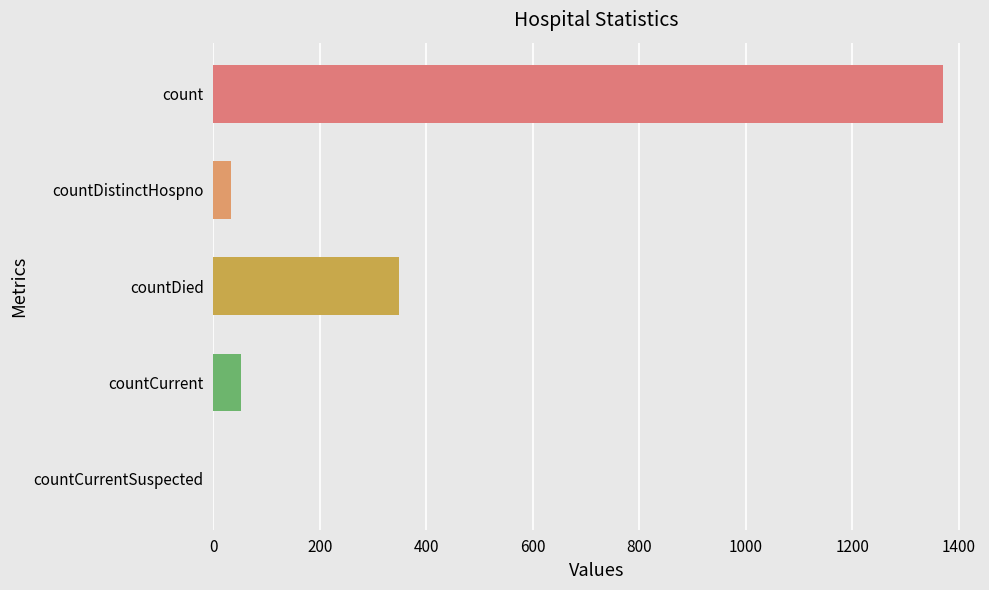

What is the greatest value displayed?

1371